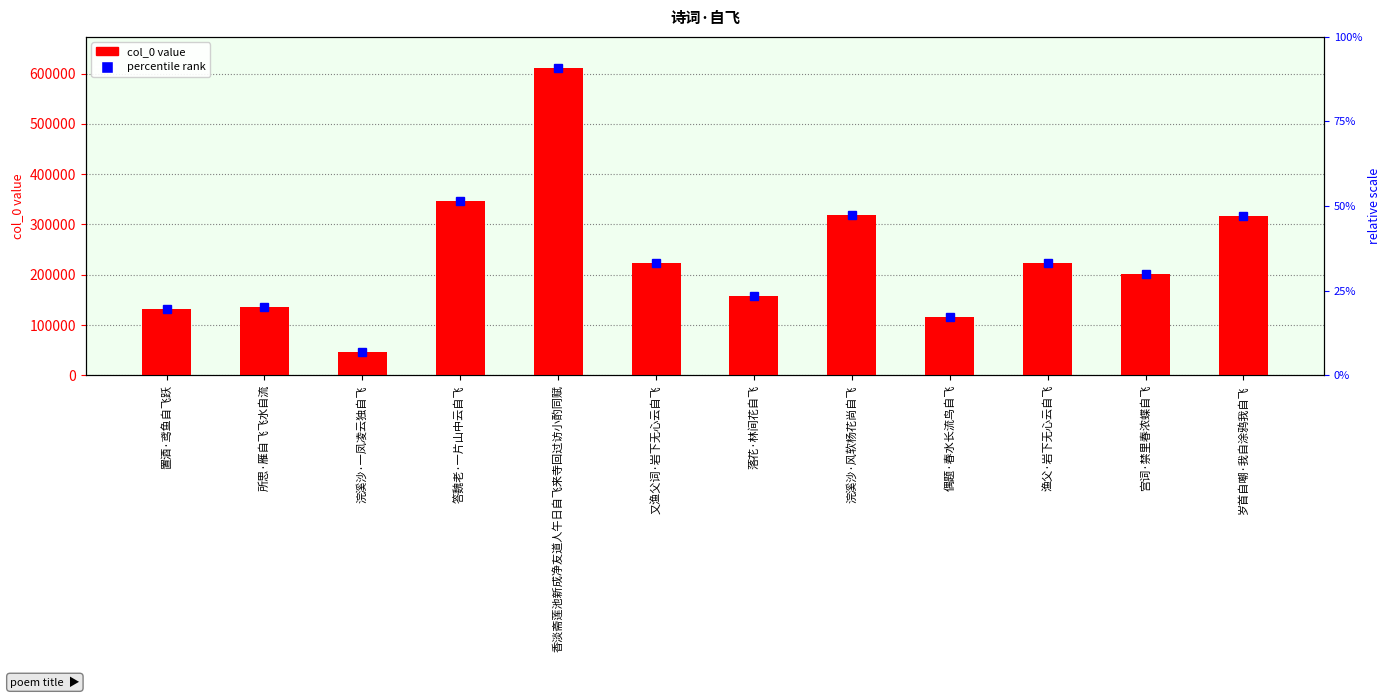

True or false: the data shows 223021 at 渔父·岩下无心云自飞.

True